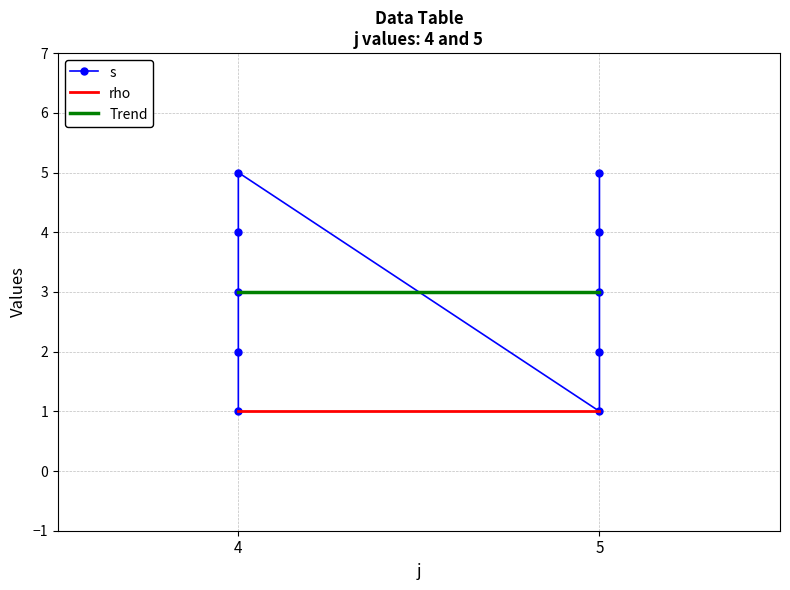

Does the chart have visible grid lines?

Yes